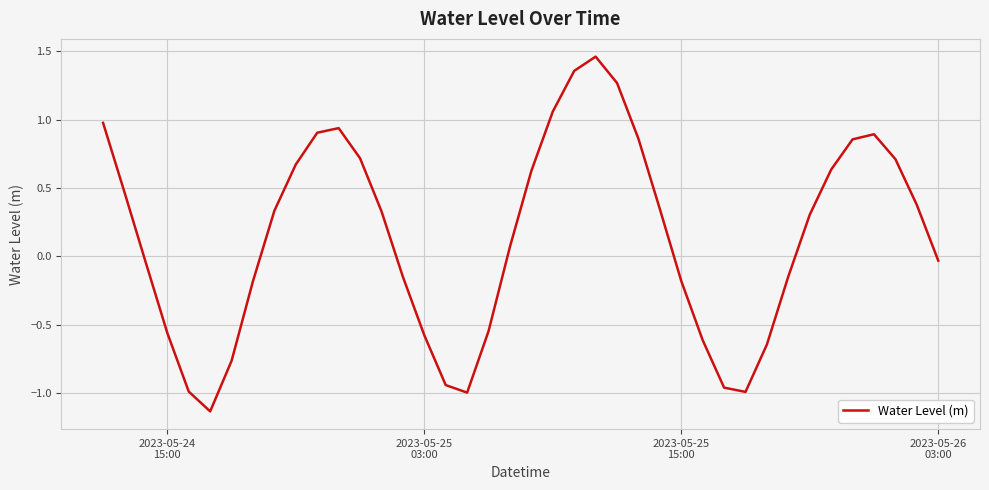

What is the difference between the maximum and minimum values?

2.6